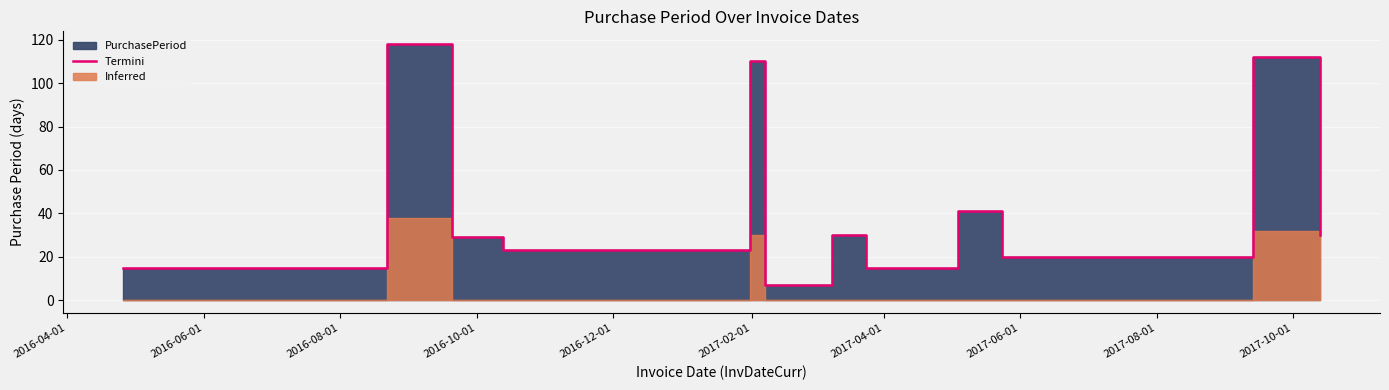

How many interior local peaks (higher than both neighbors) does the data have?

5